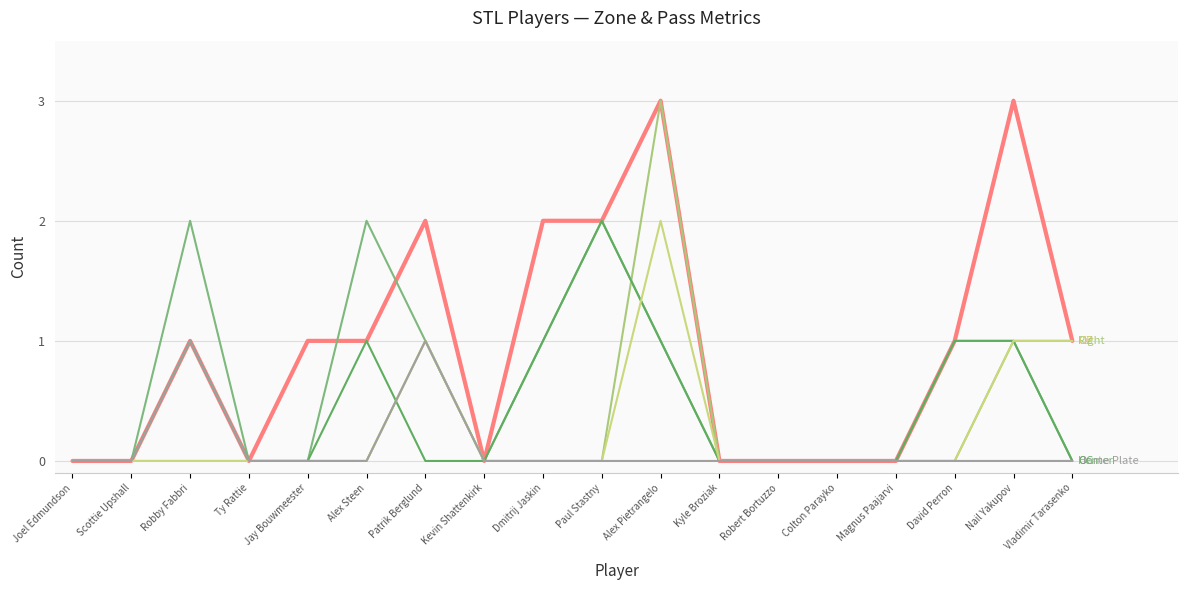

What is the difference between the highest and lowest values at Jay Bouwmeester?

1